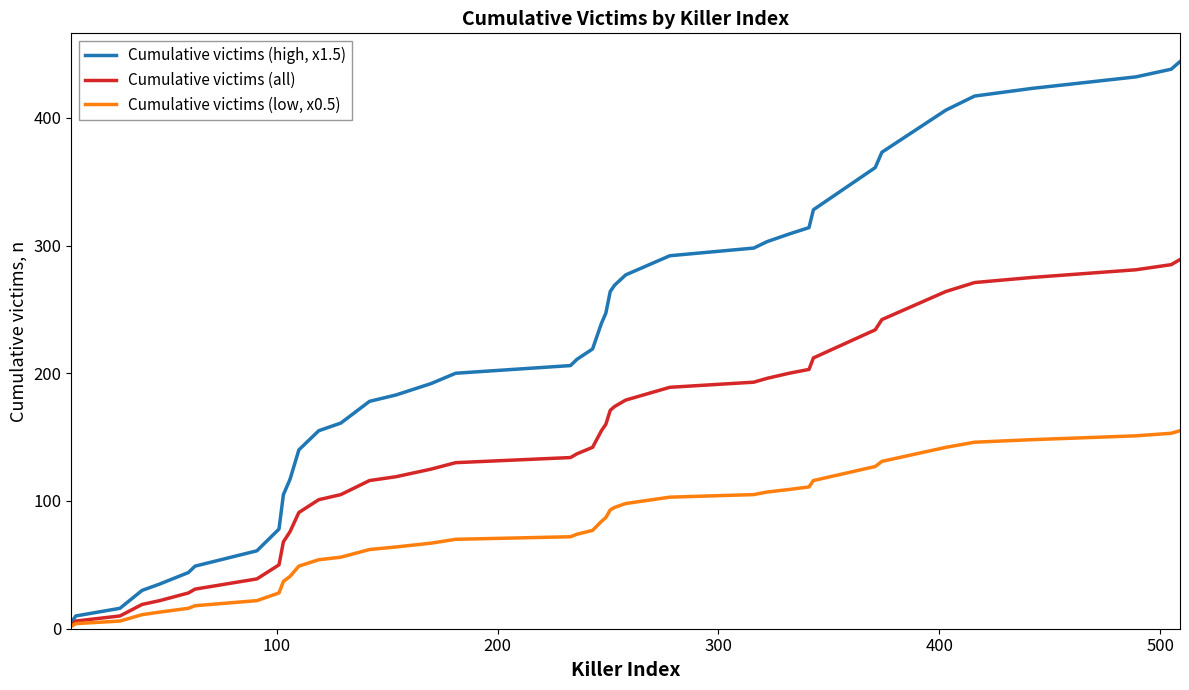

What is the greatest value displayed?

444